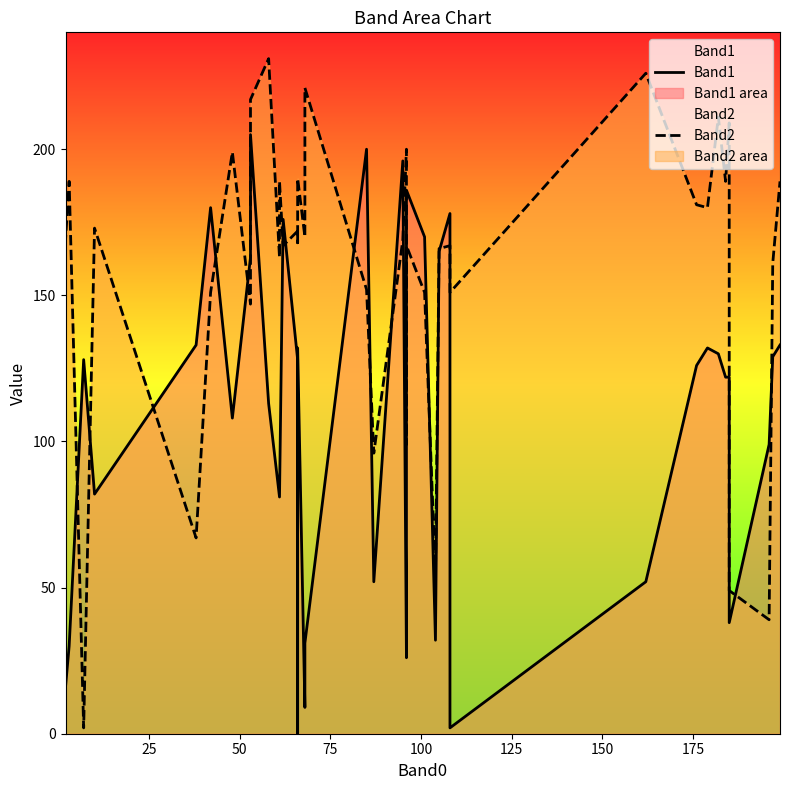

How many values in the Band1 series are below 126?

20